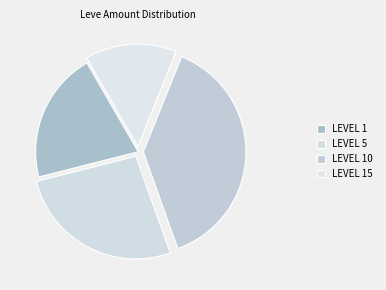

Count the number of slices in the pie.

4